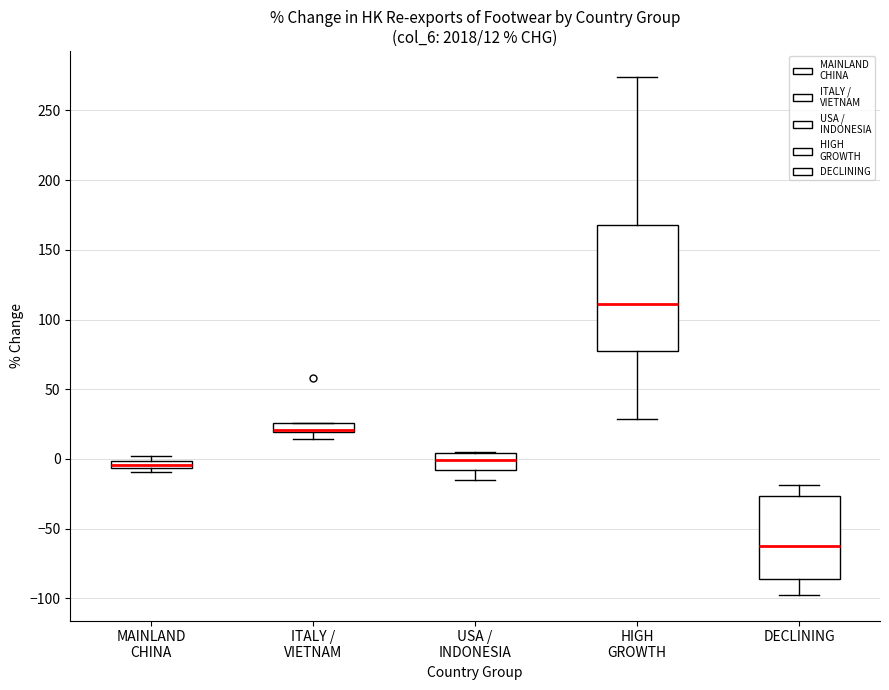

Comparing the boxes themselves (not the whiskers), which one is the tallest?

HIGH GROWTH